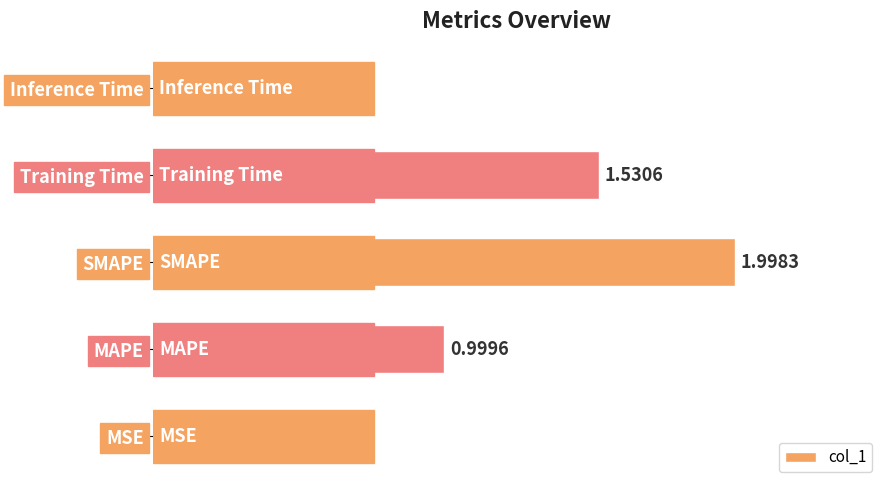

Which category has the highest value across all series?

SMAPE